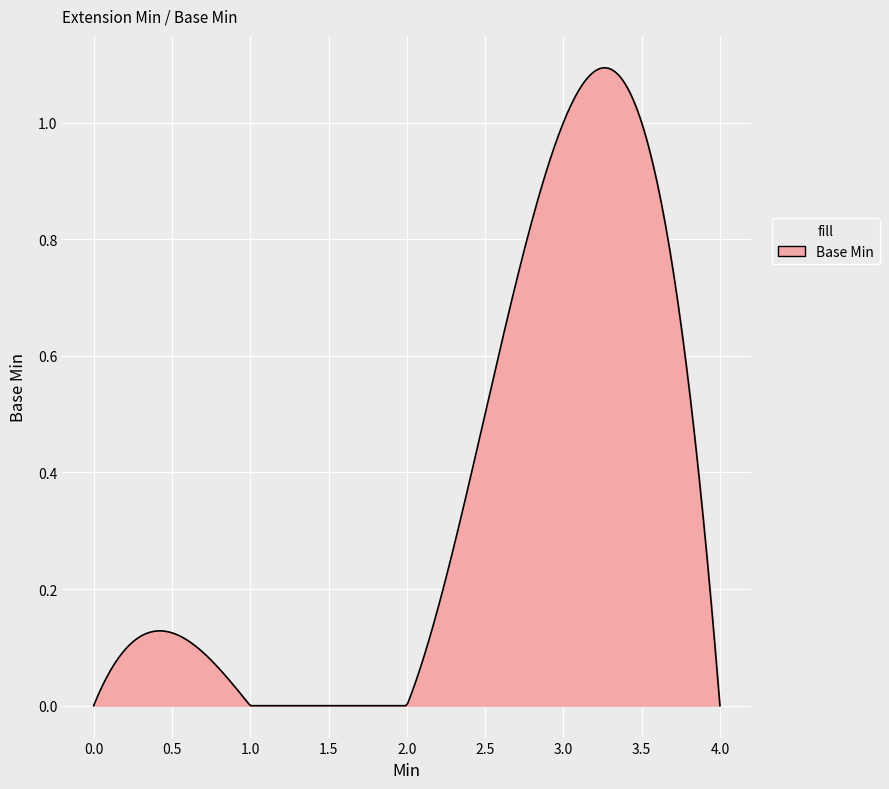

Rank the categories by value from highest to lowest.

1, 0, 0, 0, 0